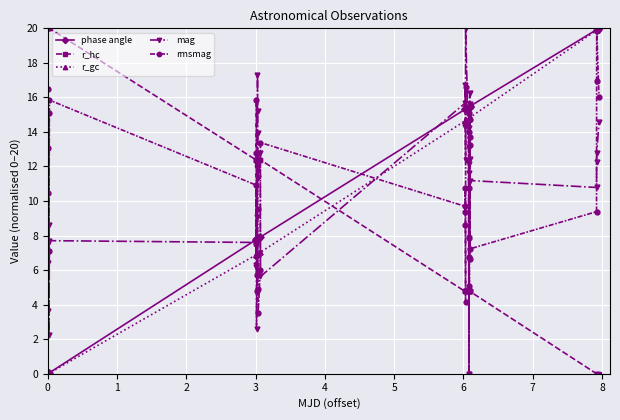

What is the difference between the maximum and second lowest values in the phase angle series?

20.0